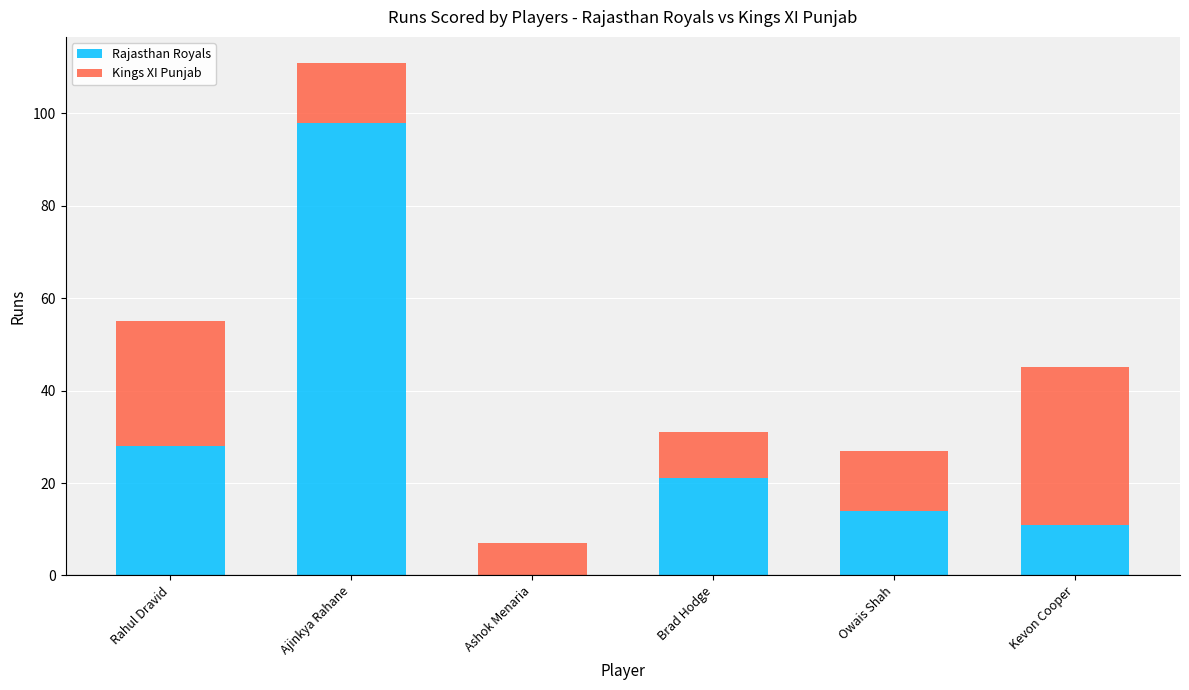

The value of Rajasthan Royals at Ajinkya Rahane is 37. True or false?

False